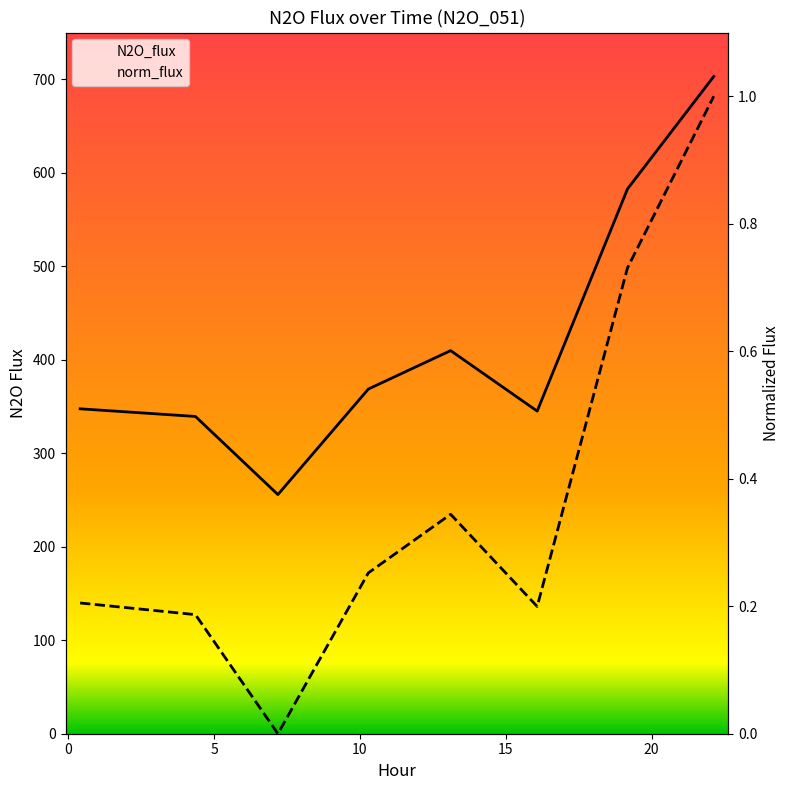

Is it true that N2O_flux equals 96.9 at 5?

False